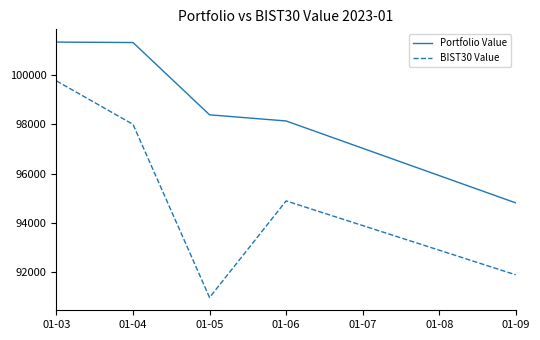

At which label is BIST30 Value closest to 95362?

01-06